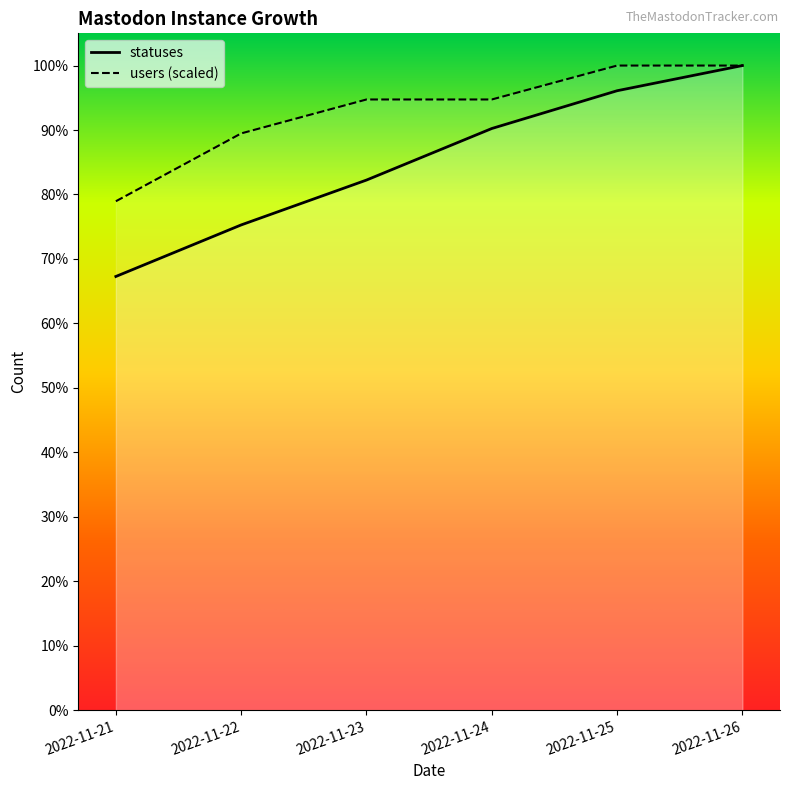

What is the difference between the maximum and minimum values in the users series?

344.8